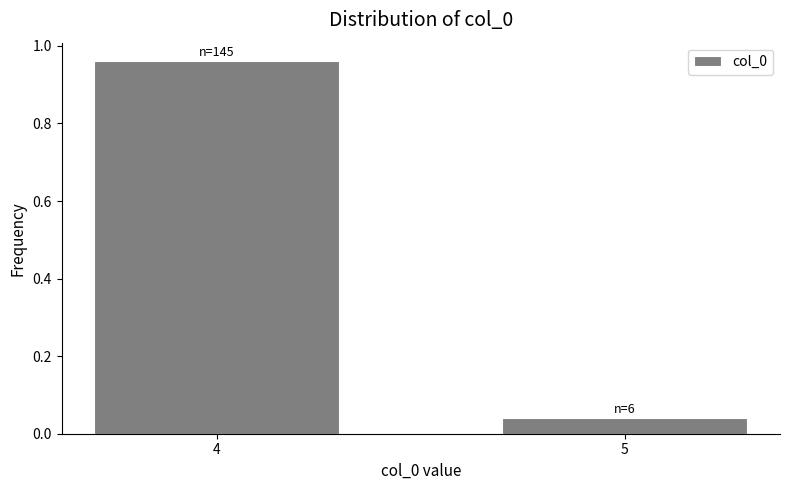

What is the difference between the values at 5 and 4?

0.9